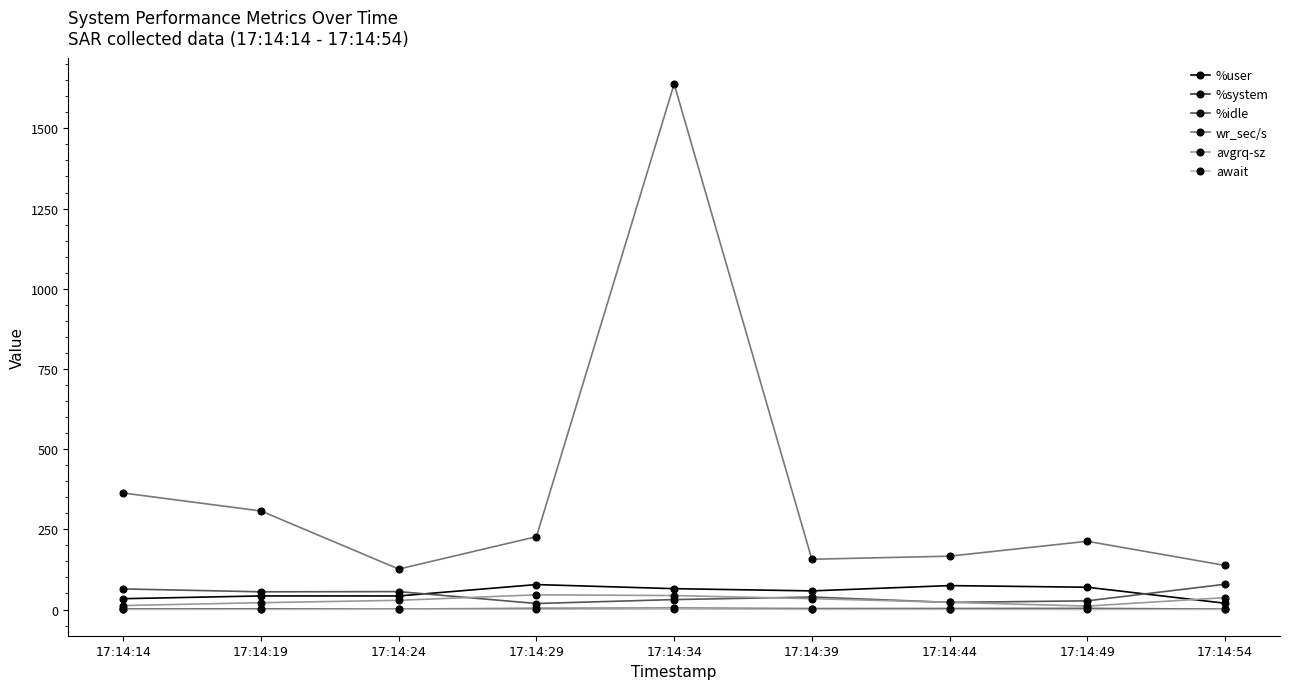

True or false: %idle has a value of 20.5 at 17:14:54.

False